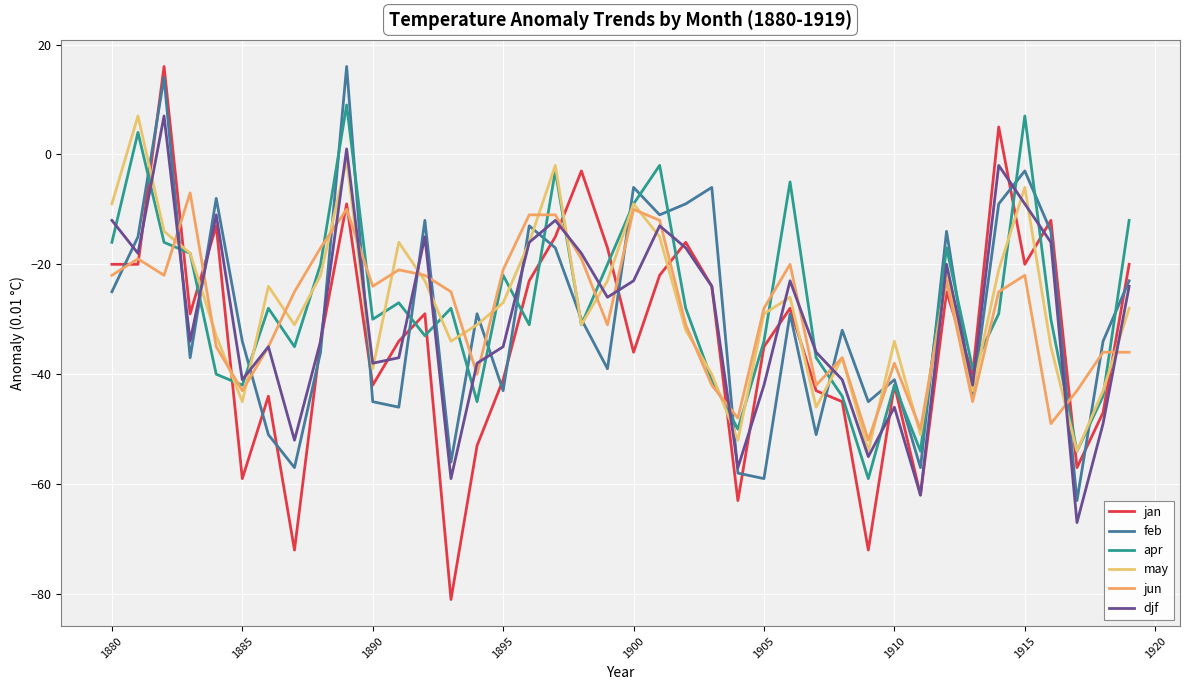

What is the sum of all djf values?

-1191